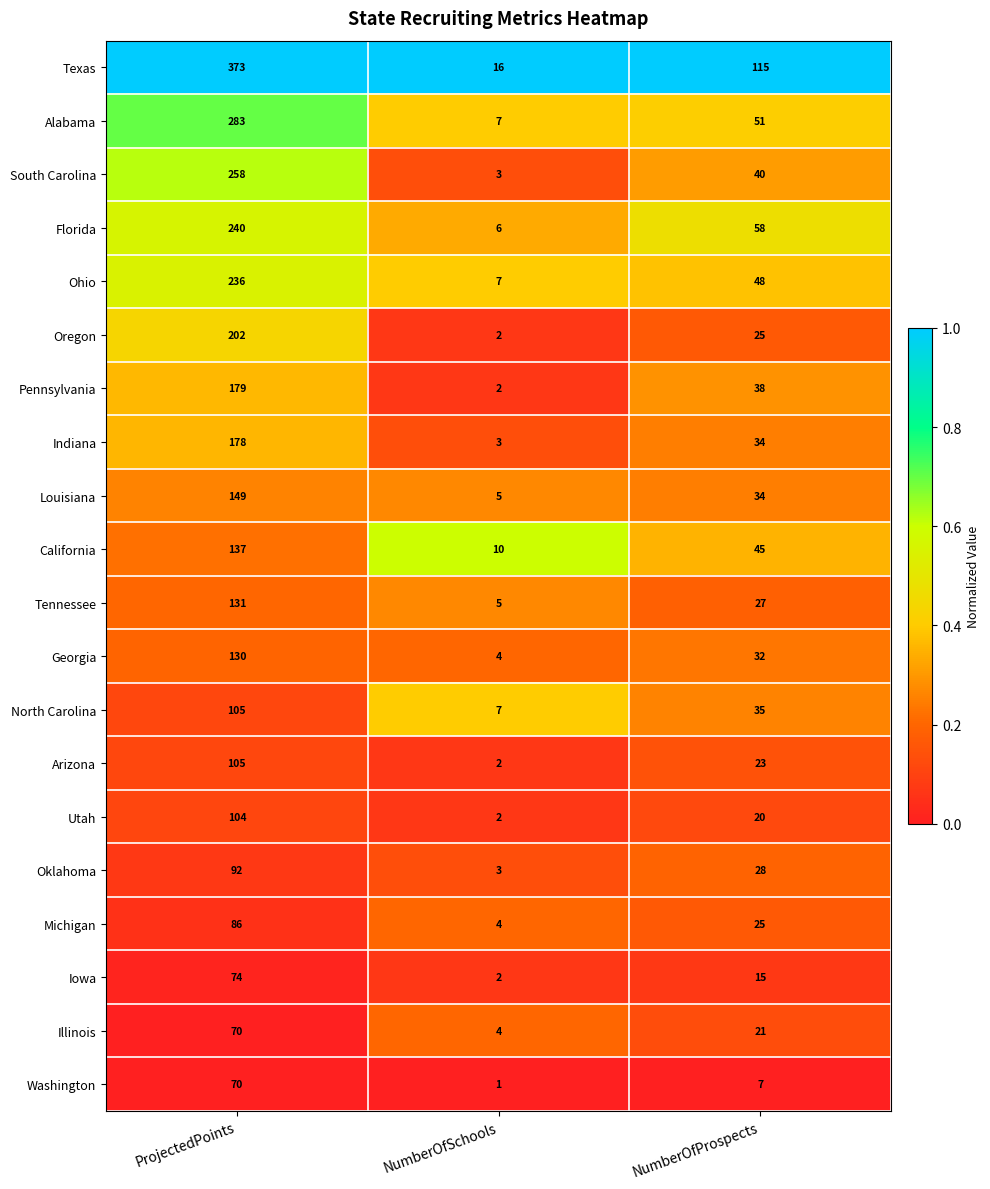

The North Carolina series shows 35 at NumberOfProspects. True or false?

True